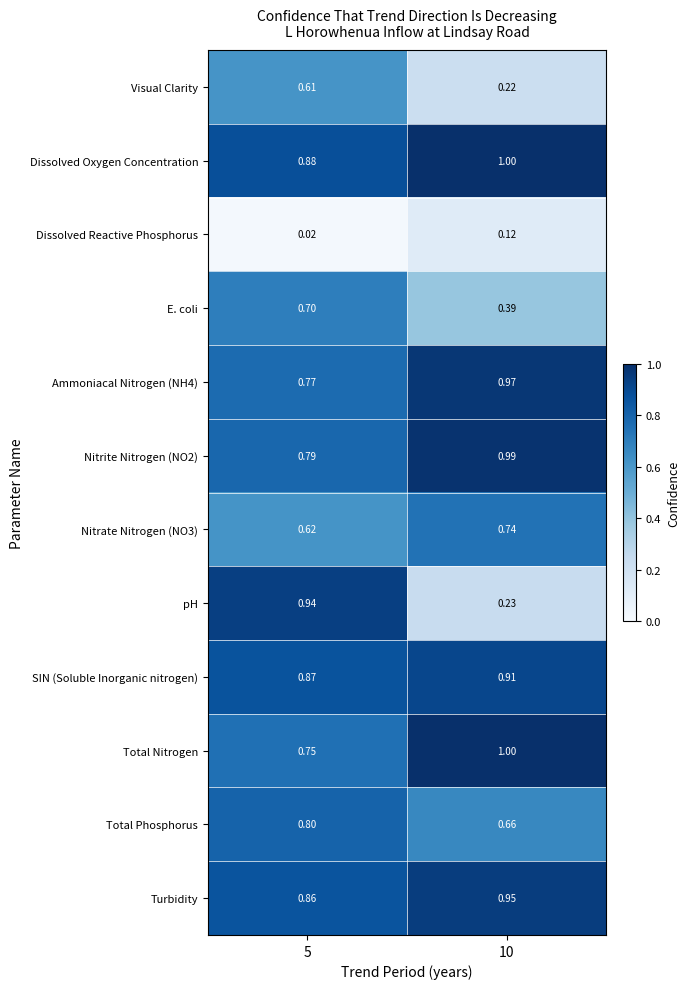

How many data points does each series have?

2